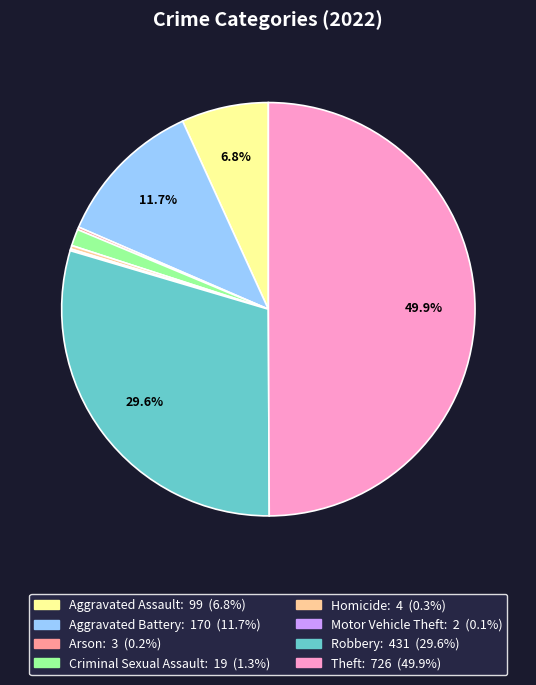

What percentage is NOT represented by Theft?

50.1%